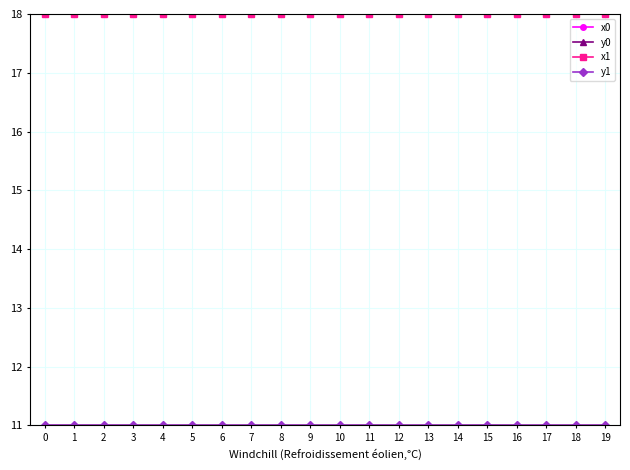

What is the spread (max minus min) of values at 17?

7.0